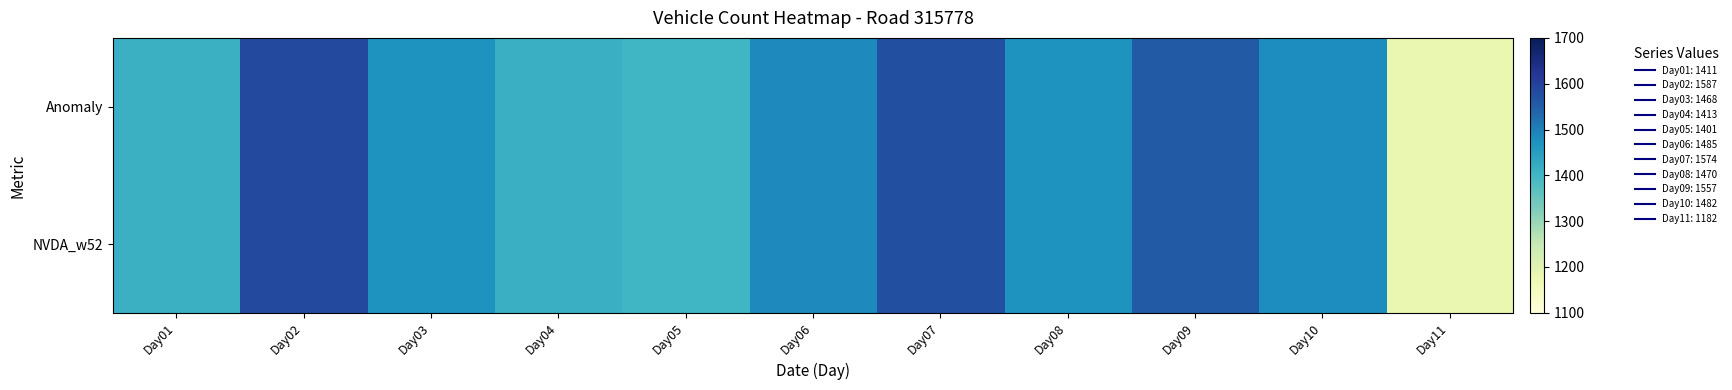

Which series changed the most between Day02 and Day03?

Anomaly